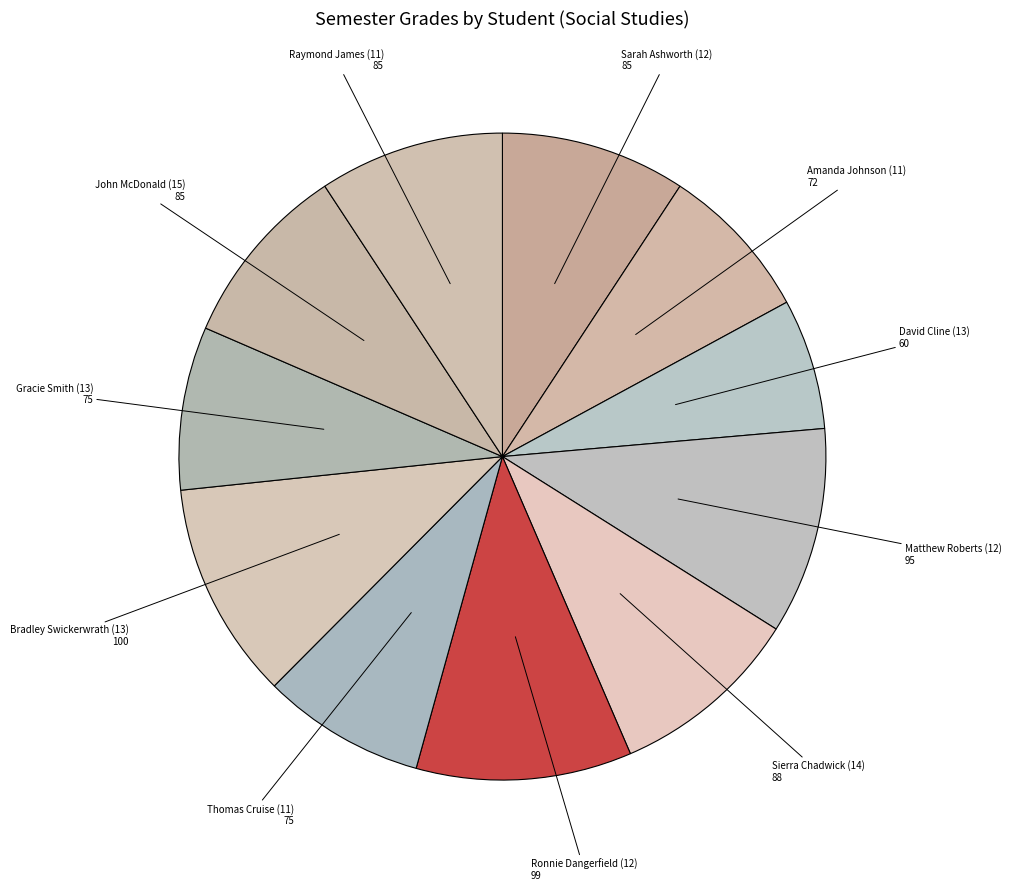

Is there any slice that represents more than half of the pie?

No